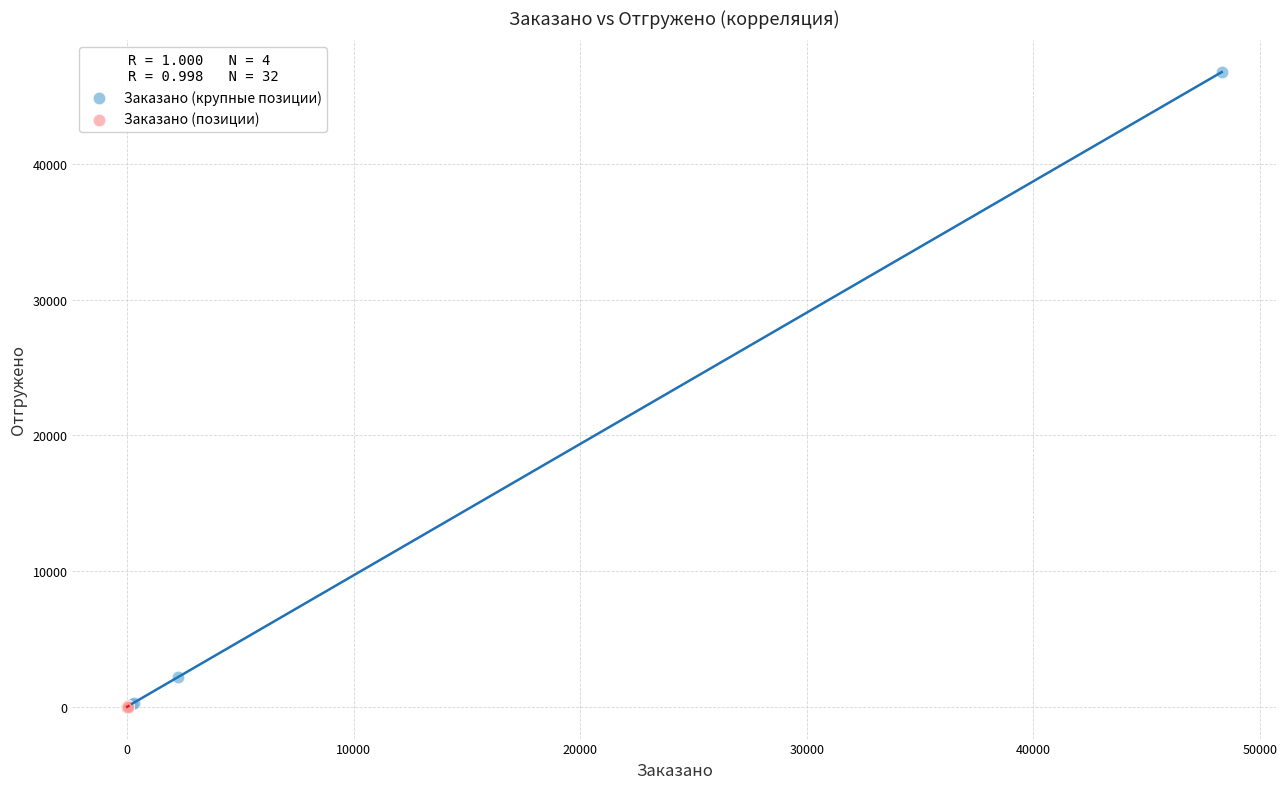

Which series has the widest spread of Y values?

Заказано (крупные позиции)